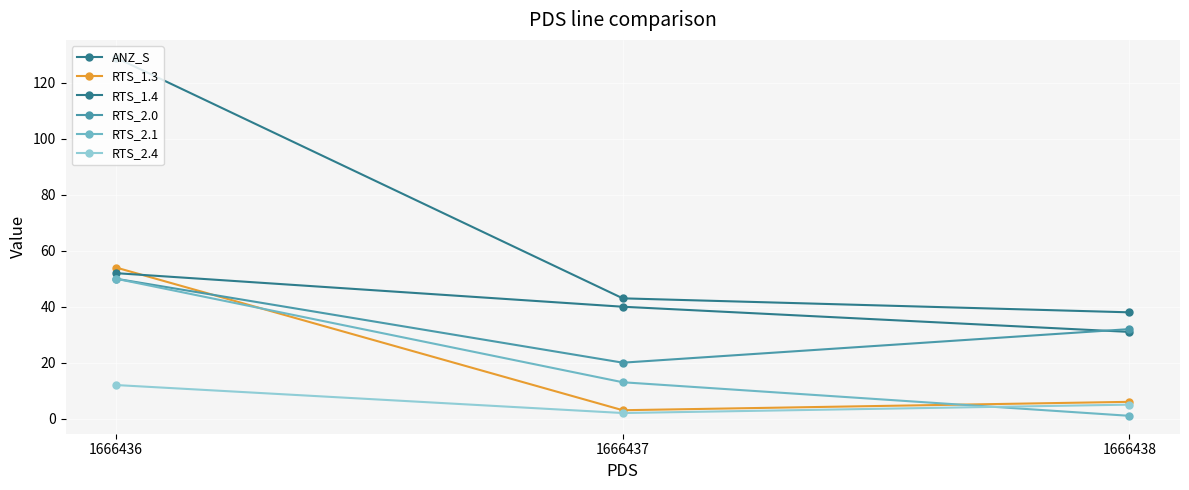

Reading left to right, extract all data points from this chart.

ANZ_S: 1666436=129	1666437=43	1666438=38
RTS_1.3: 1666436=54	1666437=3	1666438=6
RTS_1.4: 1666436=52	1666437=40	1666438=31
RTS_2.0: 1666436=50	1666437=20	1666438=32
RTS_2.1: 1666436=50	1666437=13	1666438=1
RTS_2.4: 1666436=12	1666437=2	1666438=5